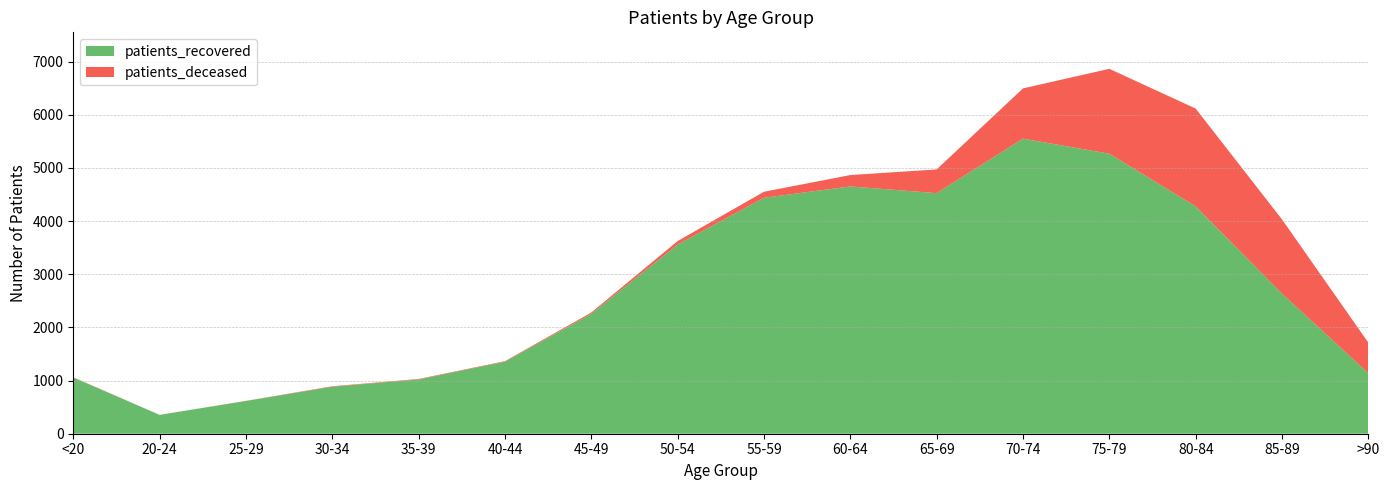

Reading left to right, transcribe all the data shown in this chart.

patients_deceased: <20=5	20-24=1	25-29=2	30-34=9	35-39=9	40-44=11	45-49=24	50-54=66	55-59=113	60-64=214	65-69=446	70-74=945	75-79=1597	80-84=1839	85-89=1396	>90=575
patients_recovered: <20=1057	20-24=354	25-29=616	30-34=884	35-39=1021	40-44=1354	45-49=2256	50-54=3558	55-59=4438	60-64=4651	65-69=4525	70-74=5550	75-79=5266	80-84=4276	85-89=2634	>90=1137